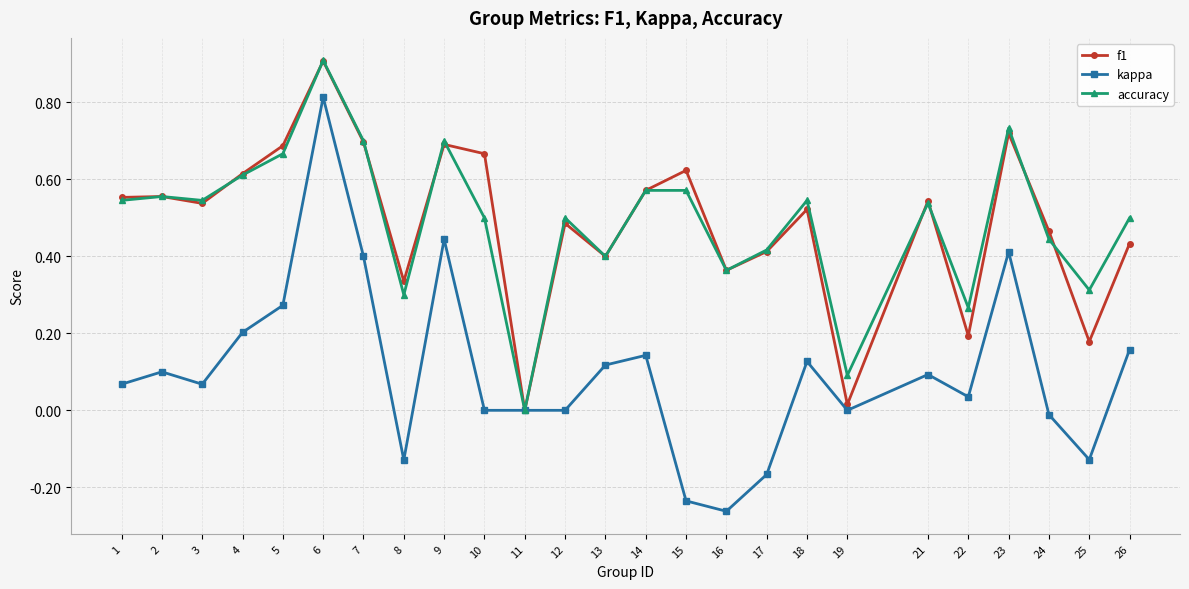

At which category is the sum across all series the highest?

6